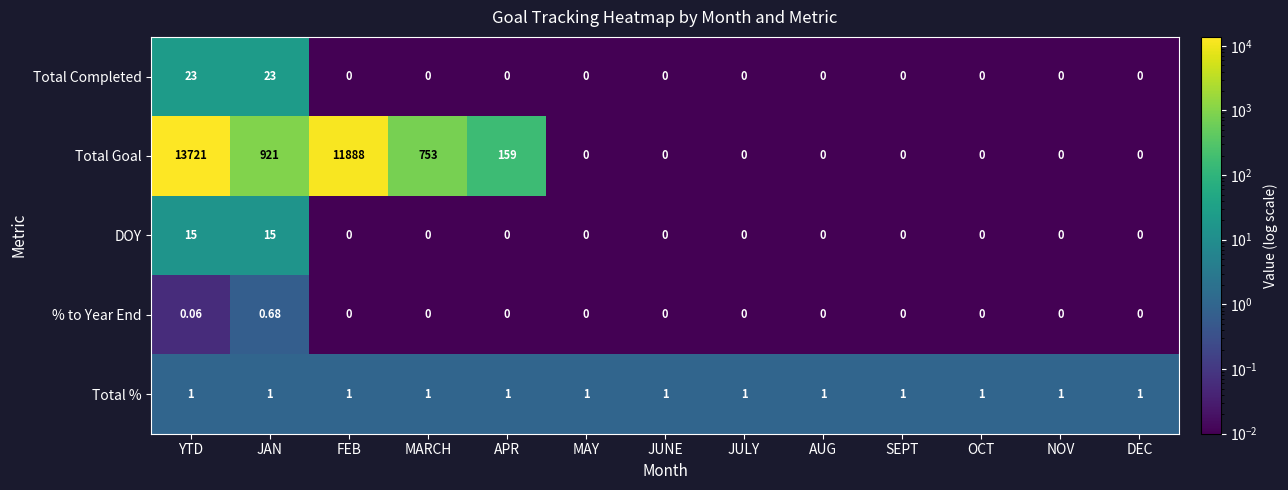

Which label corresponds to the largest value in the chart?

YTD